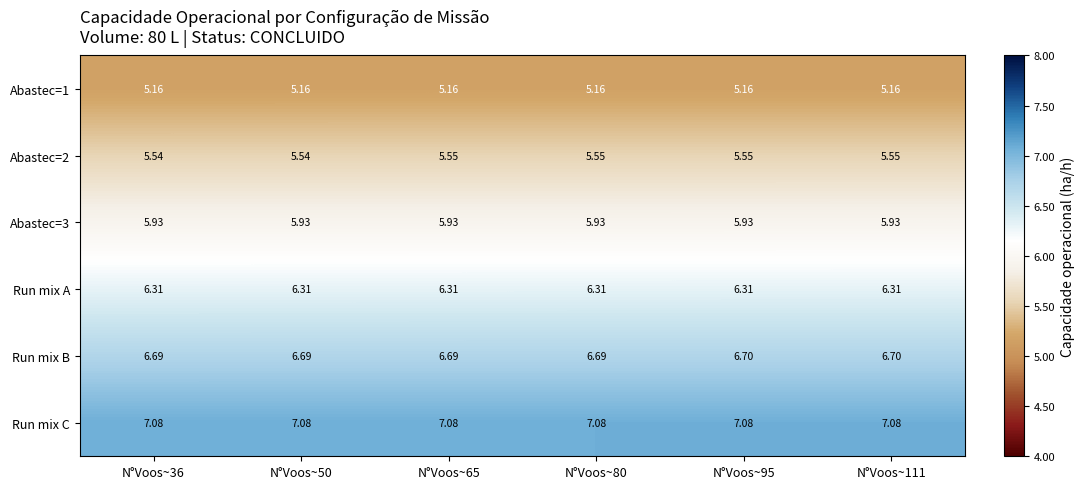

Is the value of Abastec=1 at N°Voos~80 greater than the value of Run mix B at N°Voos~80?

No